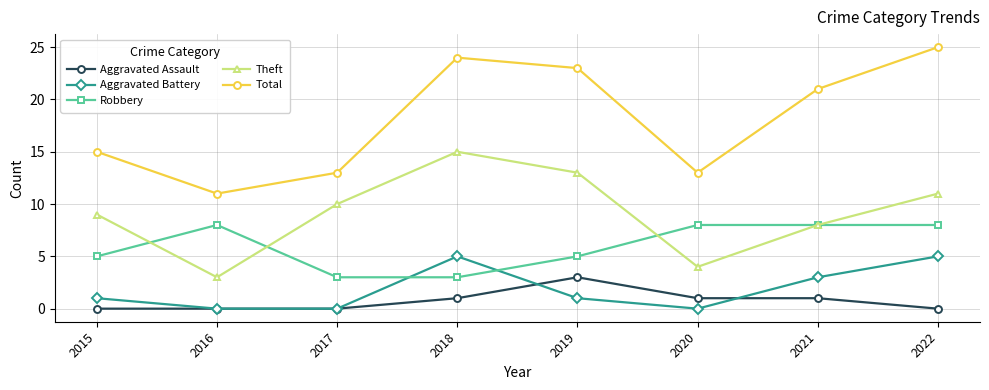

Is it true that Total equals 19 at 2017?

False